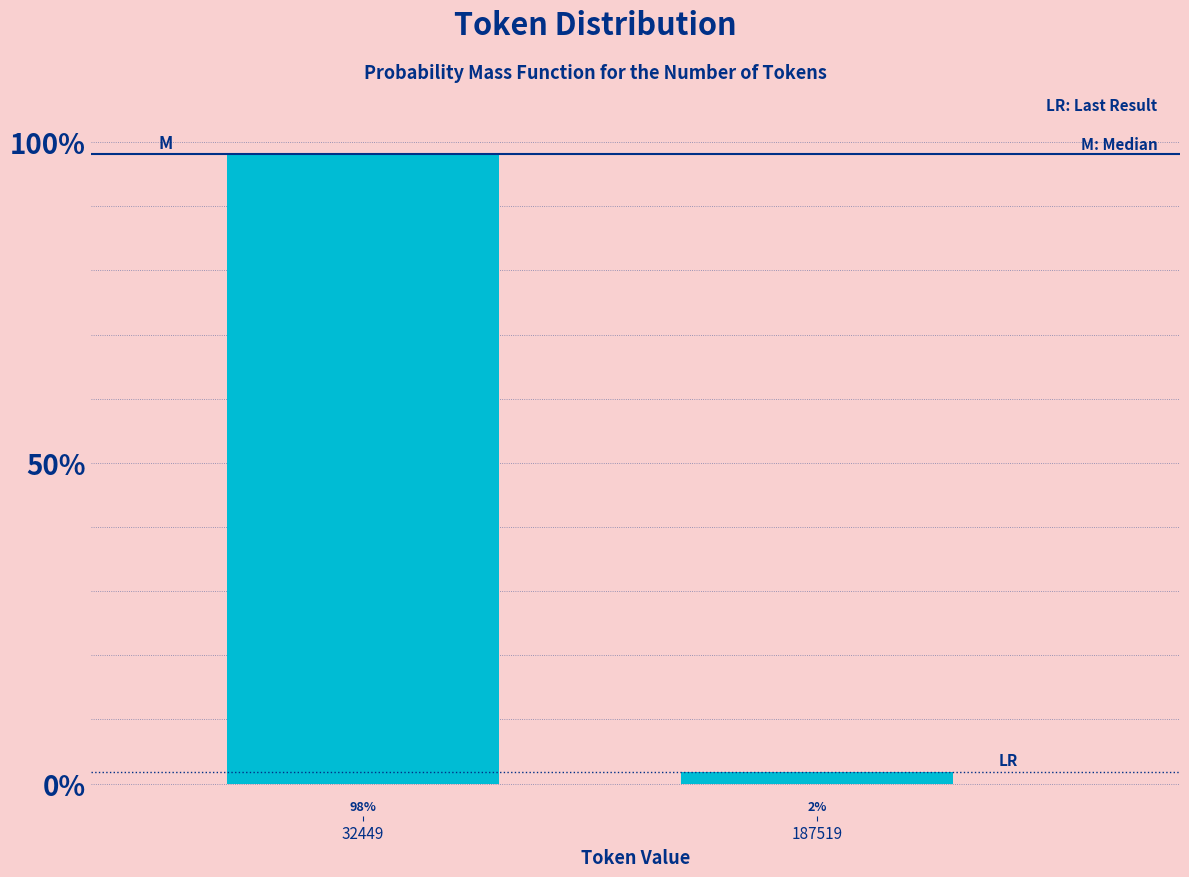

What is the average value?

50.0